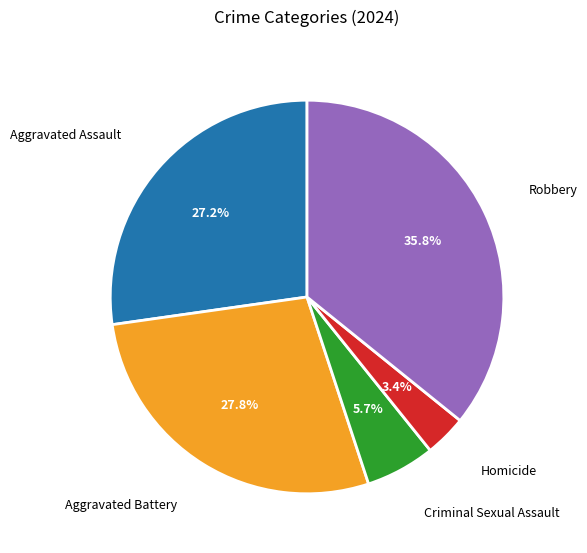

Is there any slice that represents more than half of the pie?

No